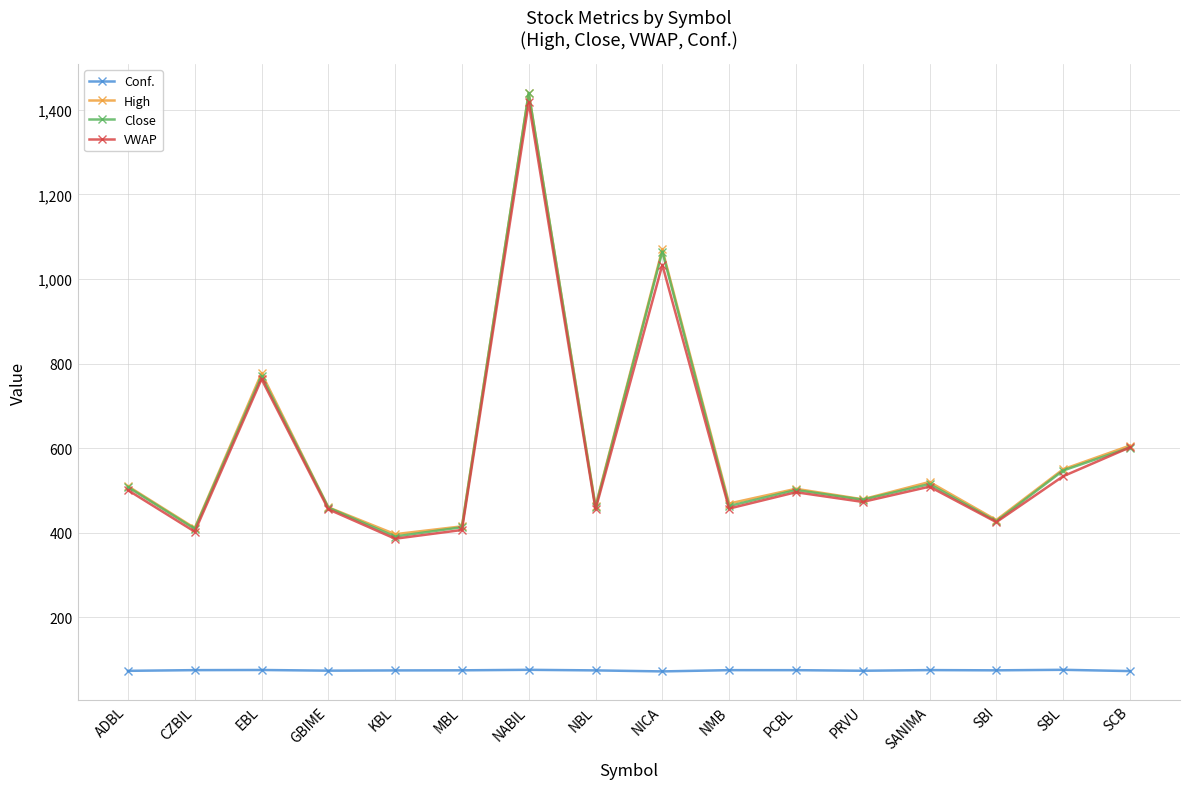

Is this an area chart (filled region under the line)?

No